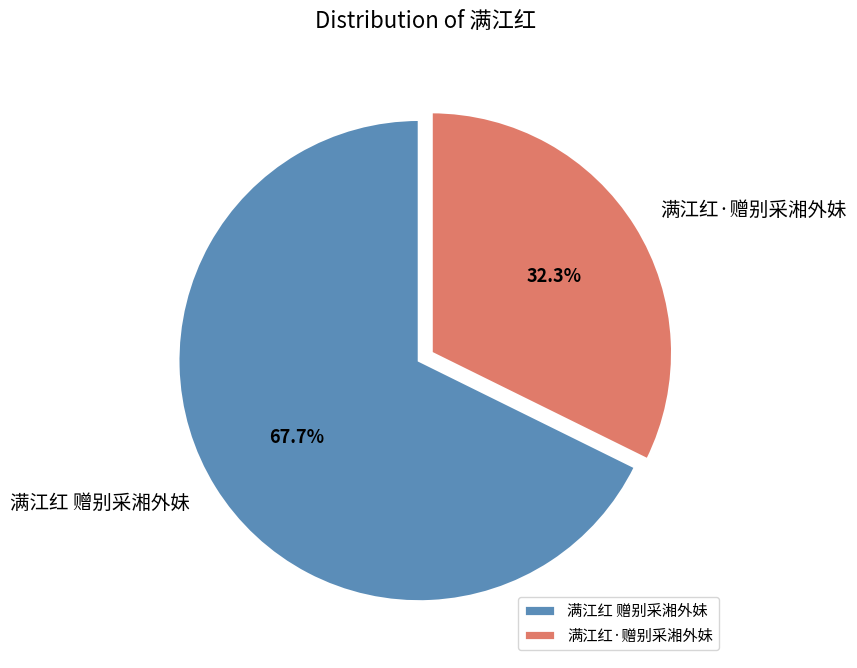

Which slice is the largest?

满江红 赠别采湘外妹